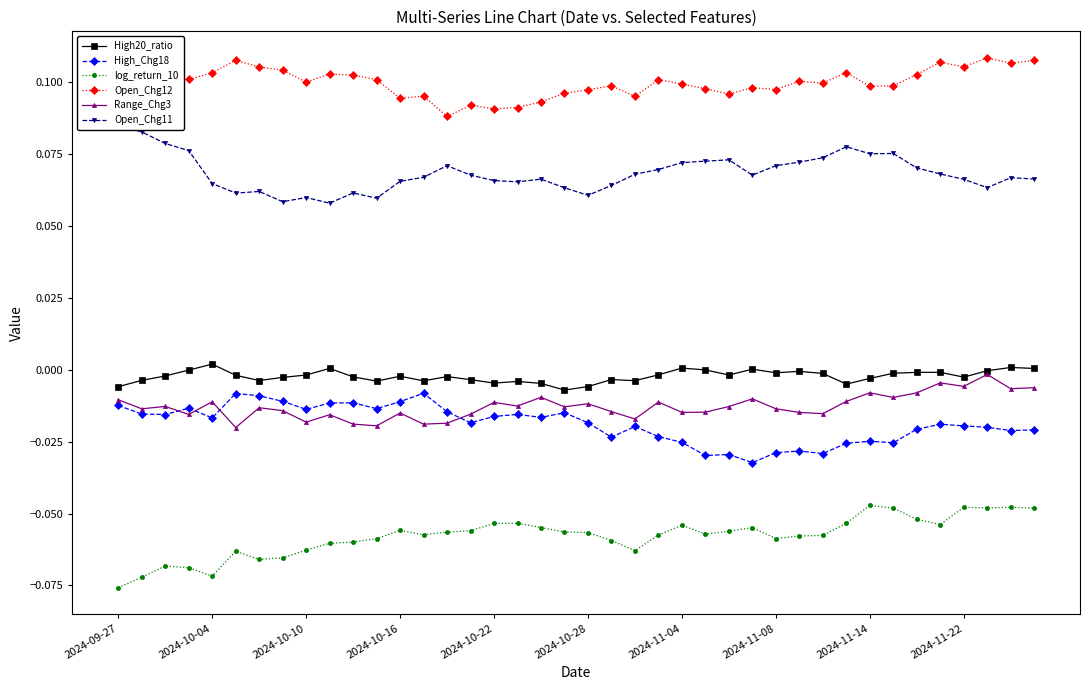

Count the Open_Chg11 values in the range 0 to 1.

40